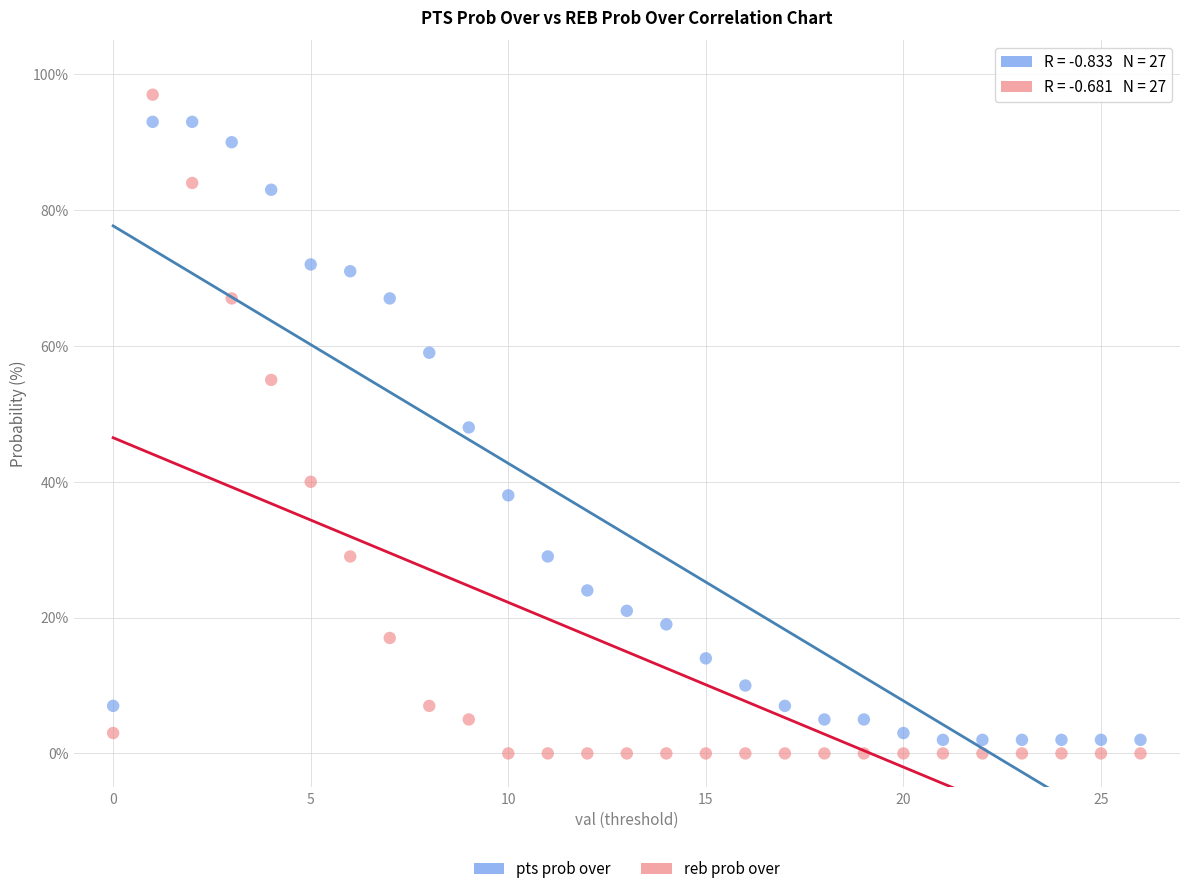

Which series contains the highest Y value?

reb prob over